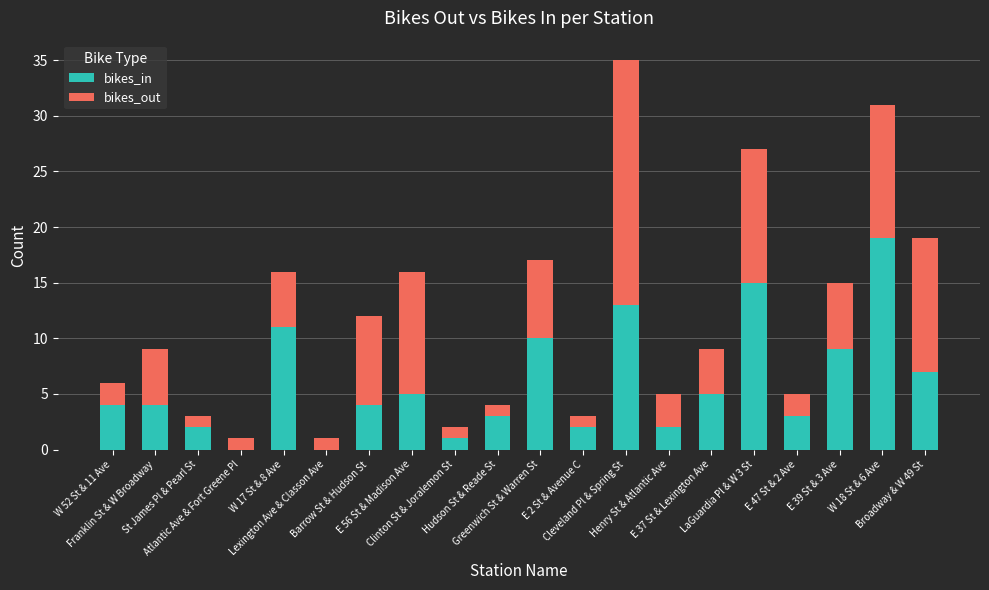

True or false: bikes_in has a value of 7 at Broadway & W 49 St.

True